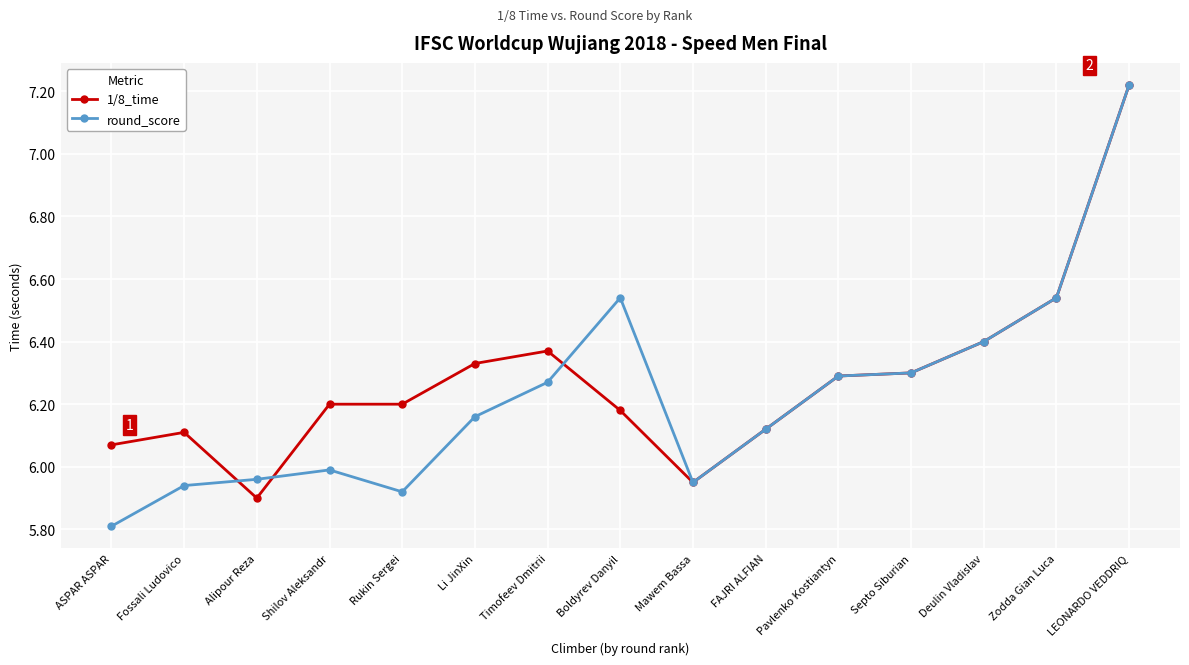

The round_score series shows 8.7 at Septo Siburian. True or false?

False